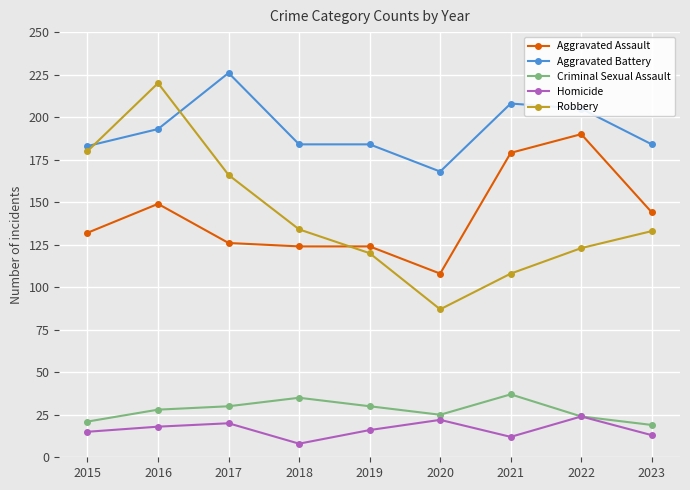

What is the value of the Aggravated Assault point at the 4th from the left?

124